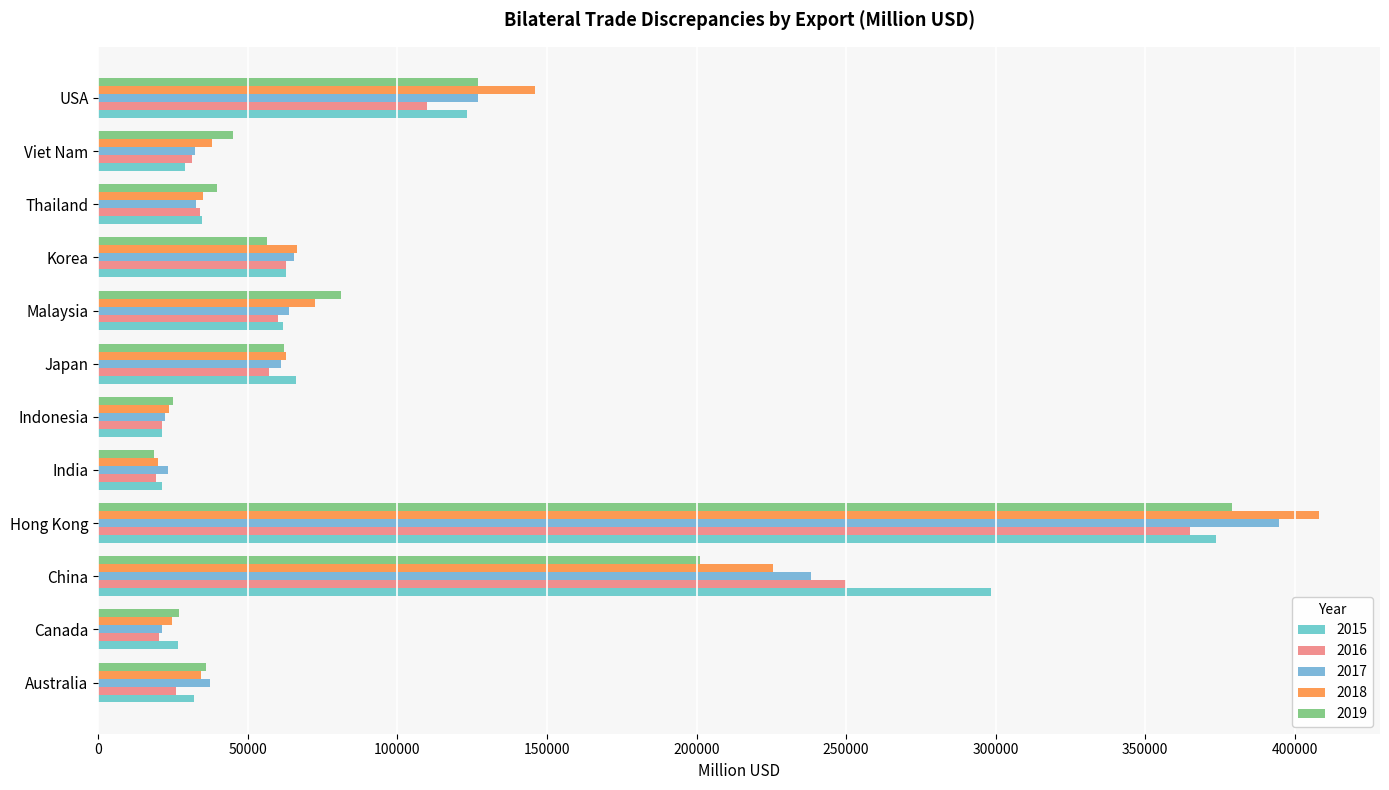

Reading left to right, list all the values displayed in this chart.

2015: Australia=31847.6	Canada=26590.6	China=298320.7	Hong Kong=373512.7	India=21167.1	Indonesia=21360.8	Japan=66150.6	Malaysia=61638.5	Korea=62854.7	Thailand=34748.7	Viet Nam=29098.6	USA=123139.4
2016: Australia=25867.2	Canada=20238.5	China=249850.2	Hong Kong=364877.0	India=19214.8	Indonesia=21422.8	Japan=57167.3	Malaysia=60210.3	Korea=62711.5	Thailand=33916.0	Viet Nam=31340.7	USA=109760.5
2017: Australia=37390.9	Canada=21441.0	China=238113.2	Hong Kong=394618.8	India=23168.7	Indonesia=22381.3	Japan=61160.8	Malaysia=63864.8	Korea=65321.8	Thailand=32494.8	Viet Nam=32375.2	USA=126772.6
2018: Australia=34412.2	Canada=24697.4	China=225378.7	Hong Kong=408065.6	India=19856.2	Indonesia=23661.8	Japan=62605.2	Malaysia=72500.7	Korea=66556.3	Thailand=34836.5	Viet Nam=38059.8	USA=145869.1
2019: Australia=36101.6	Canada=26834.9	China=201029.8	Hong Kong=378985.8	India=18469.3	Indonesia=24992.3	Japan=62131.0	Malaysia=81168.7	Korea=56530.7	Thailand=39695.9	Viet Nam=45060.7	USA=126897.2